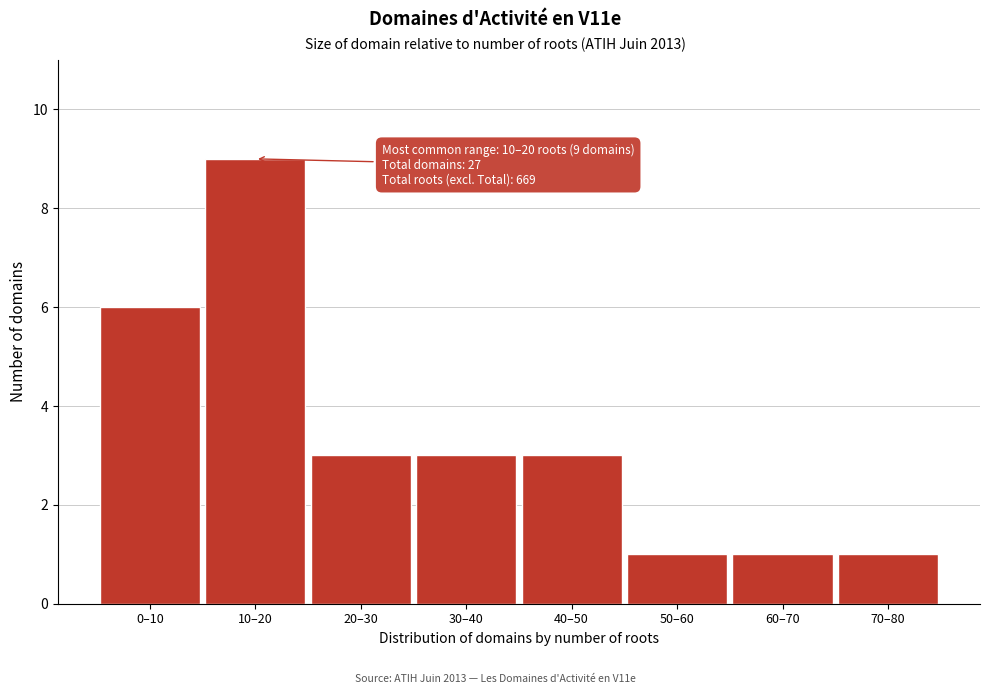

Reading left to right, transcribe all the data shown in this chart.

6	9	3	3	3	1	1	1